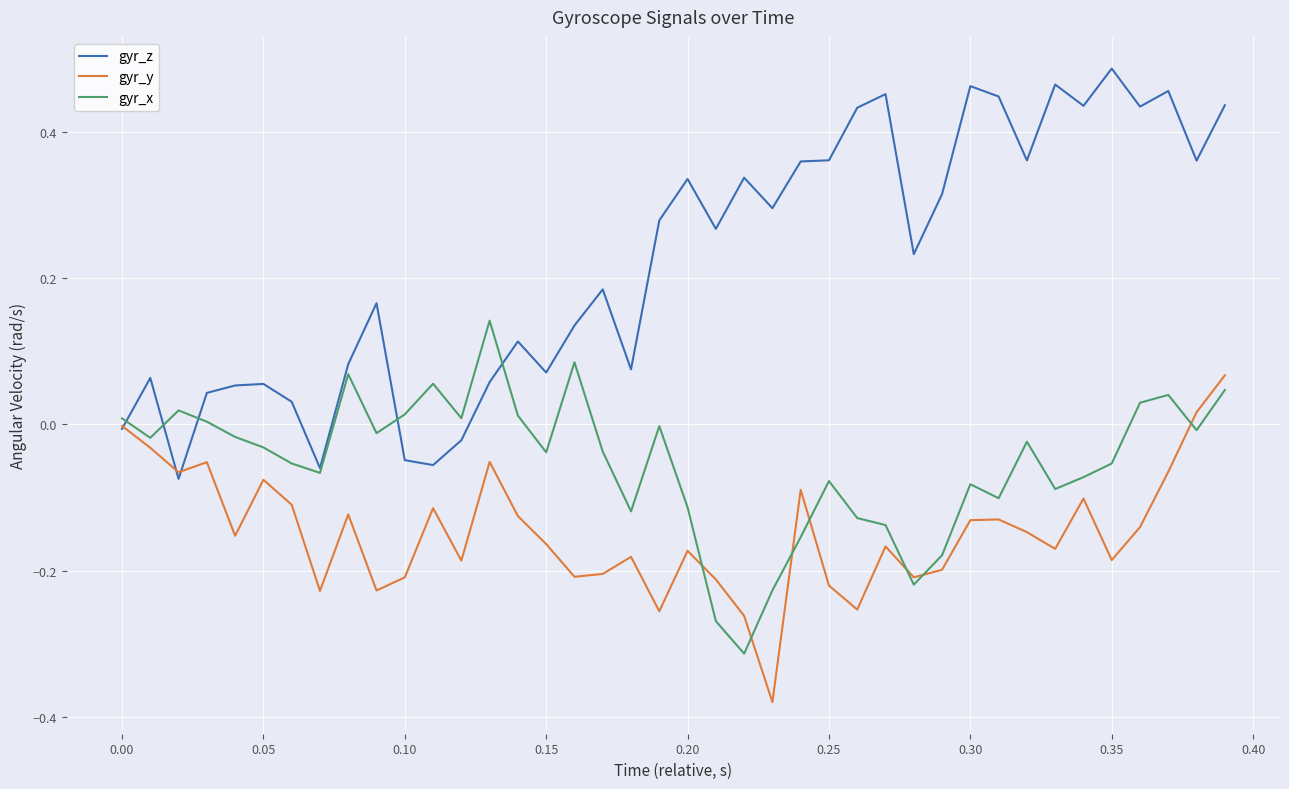

Which series has the largest total across all categories?

gyr_z